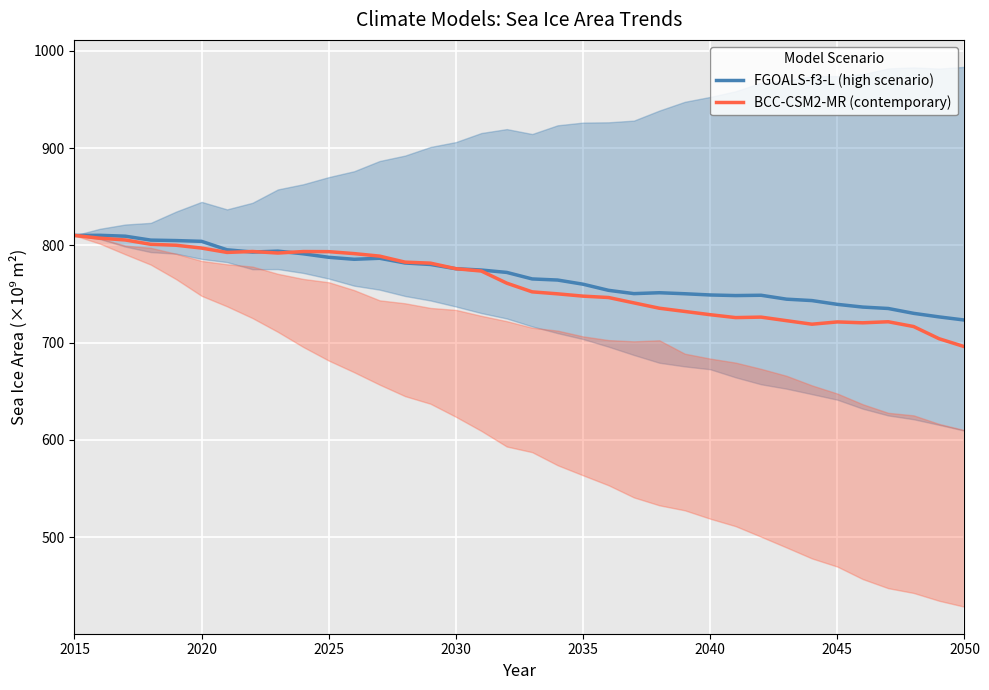

What is the minimum value for FGOALS-f3-L (high scenario)?

723.3